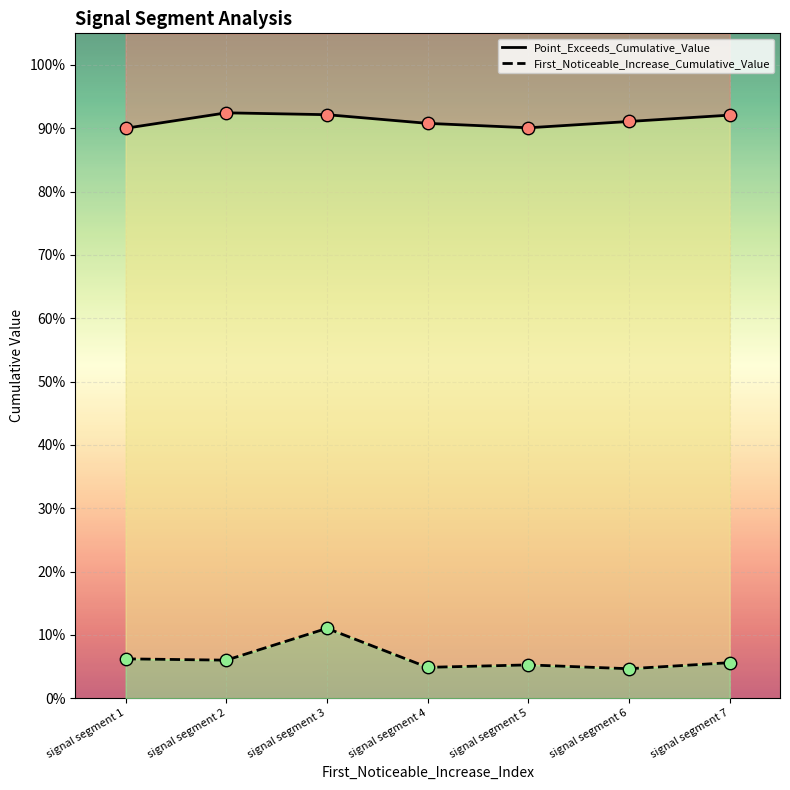

What are all the series names shown in the legend?

First_Noticeable_Increase_Cumulative_Value, Point_Exceeds_Cumulative_Value